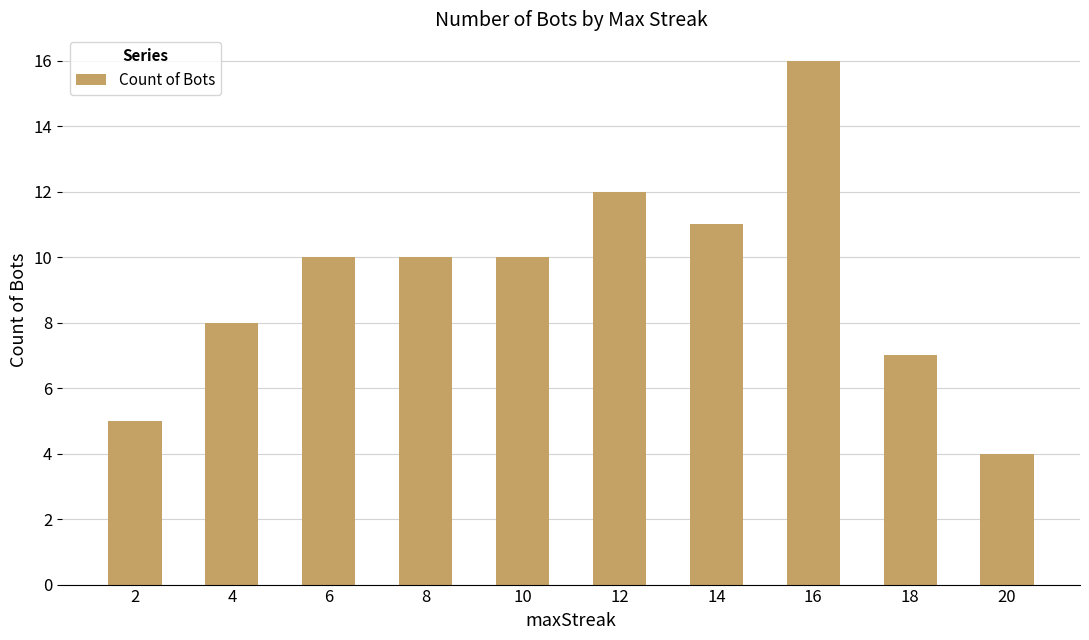

What is the value of the 9th bar from the left?

7